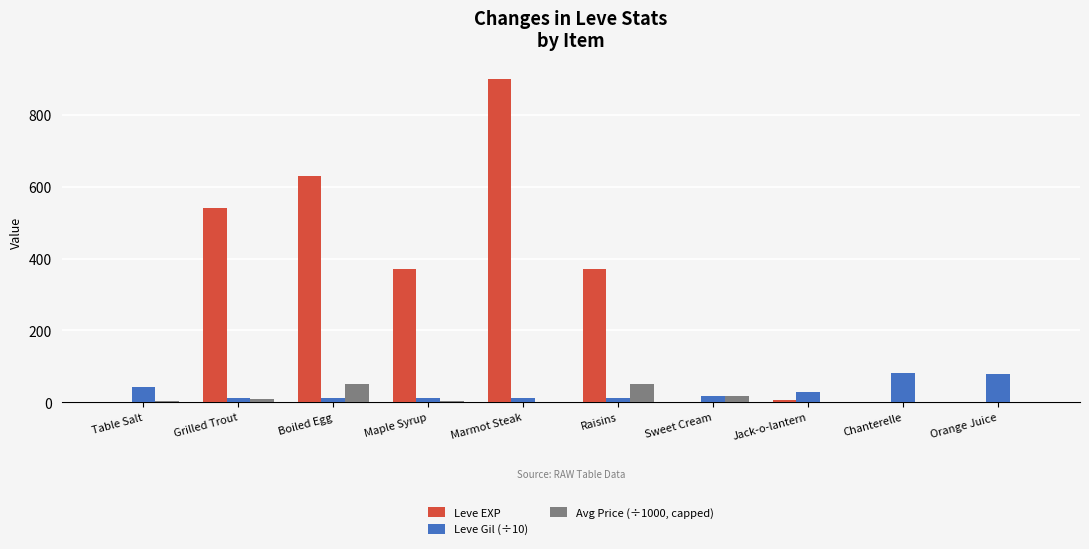

True or false: Avg Price (÷1000, capped) has a value of 50.0 at Boiled Egg.

True